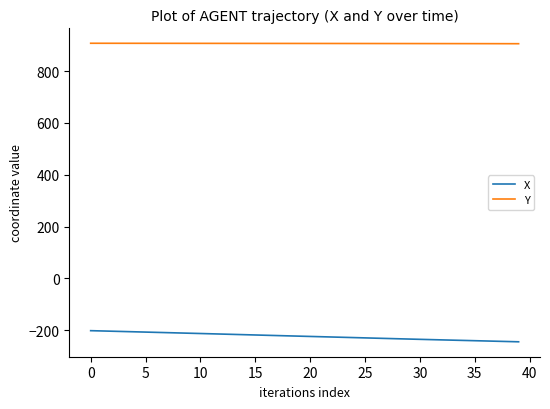

What is the minimum value shown in the chart?

-245.1